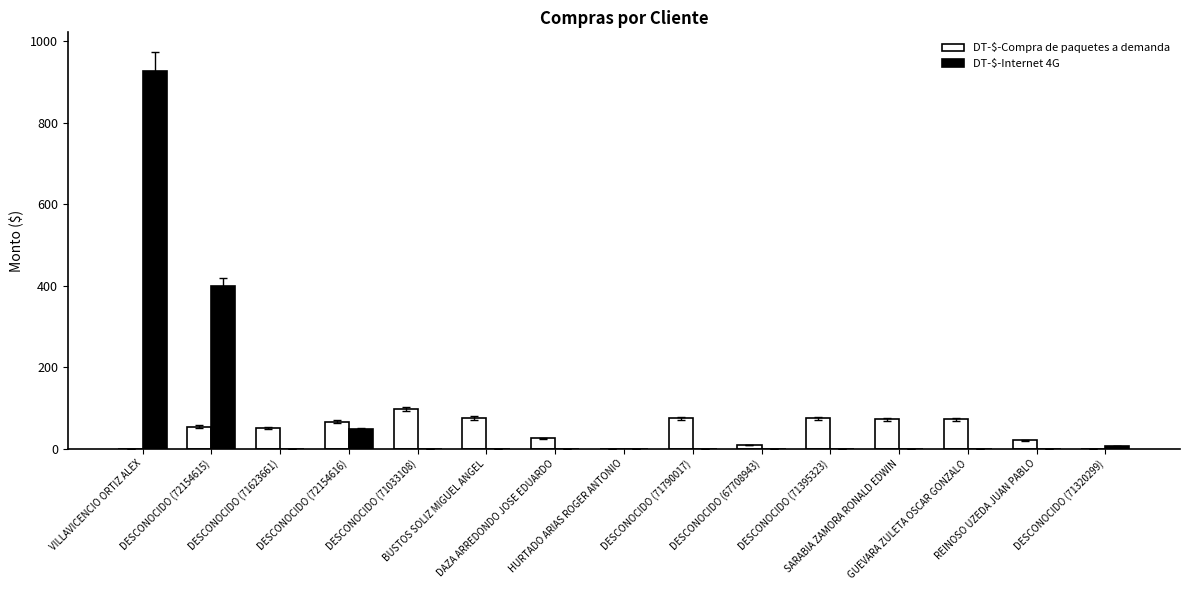

Which series has the largest total across all categories?

DT-$-Internet 4G